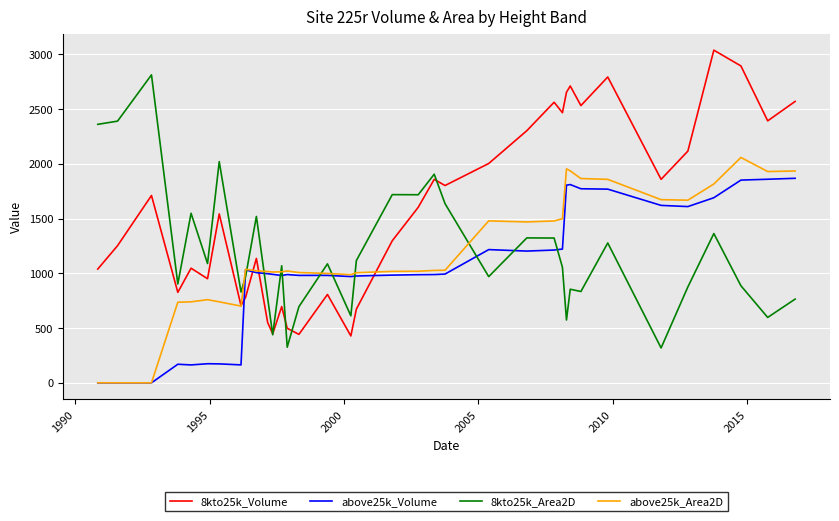

Which series has the largest total across all categories?

8kto25k_Volume